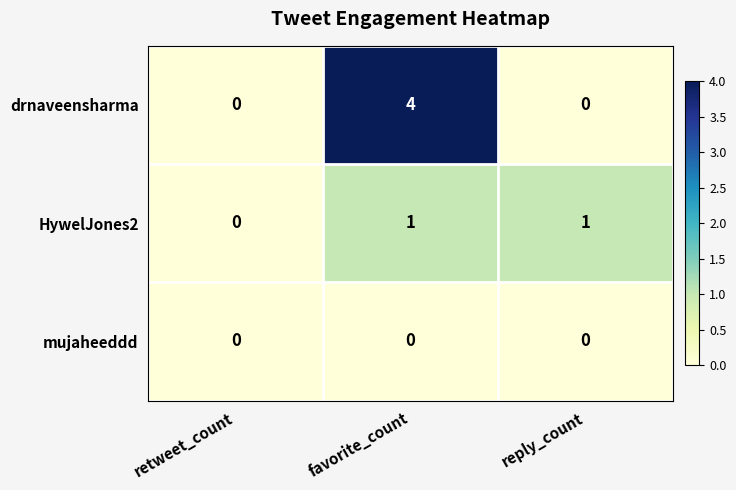

Reading right to left, transcribe all the data shown in this chart.

drnaveensharma: reply_count=0	favorite_count=4	retweet_count=0
HywelJones2: reply_count=1	favorite_count=1	retweet_count=0
mujaheeddd: reply_count=0	favorite_count=0	retweet_count=0